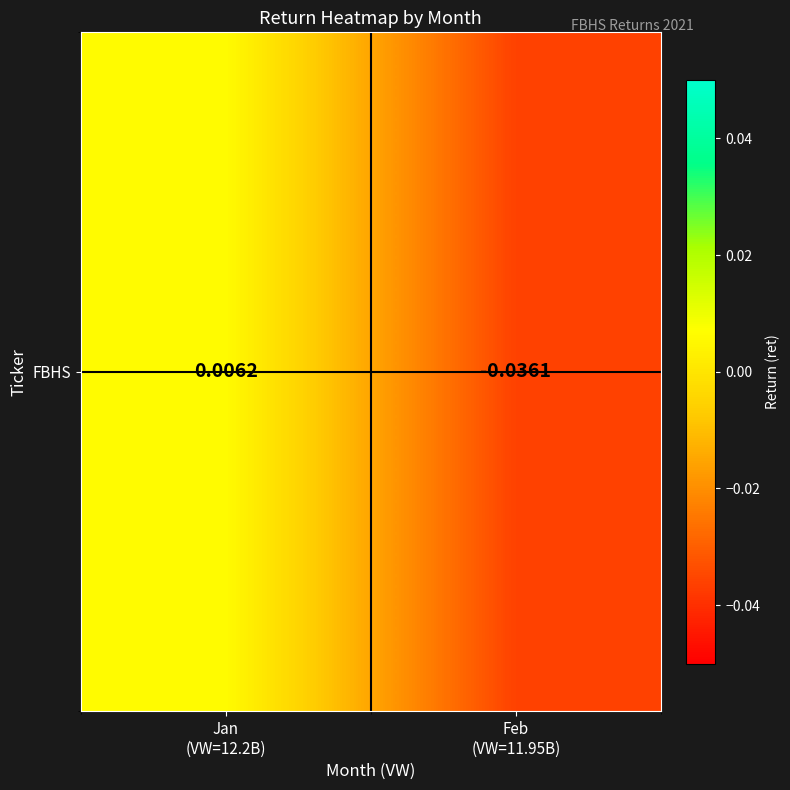

Rank the categories by value from lowest to highest.

Feb
(VW=11.95B), Jan
(VW=12.2B)